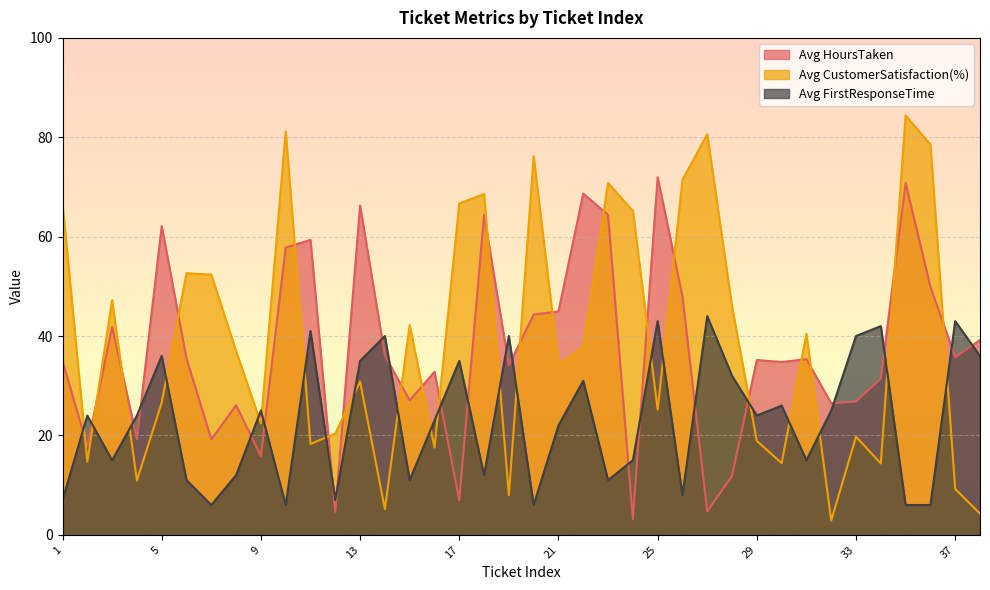

How many lines are shown in the chart?

3